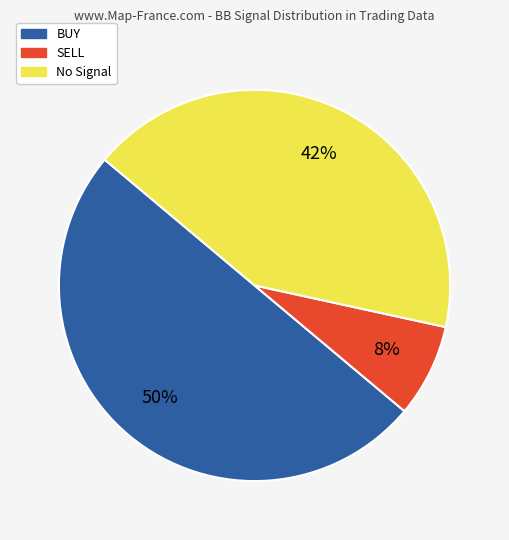

To the nearest percent, what is the average slice percentage?

33%